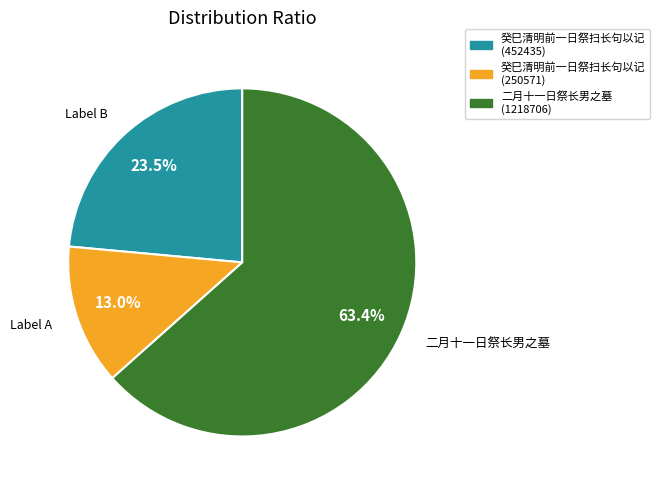

Which slice is the largest?

二月十一日祭长男之墓 (1218706)